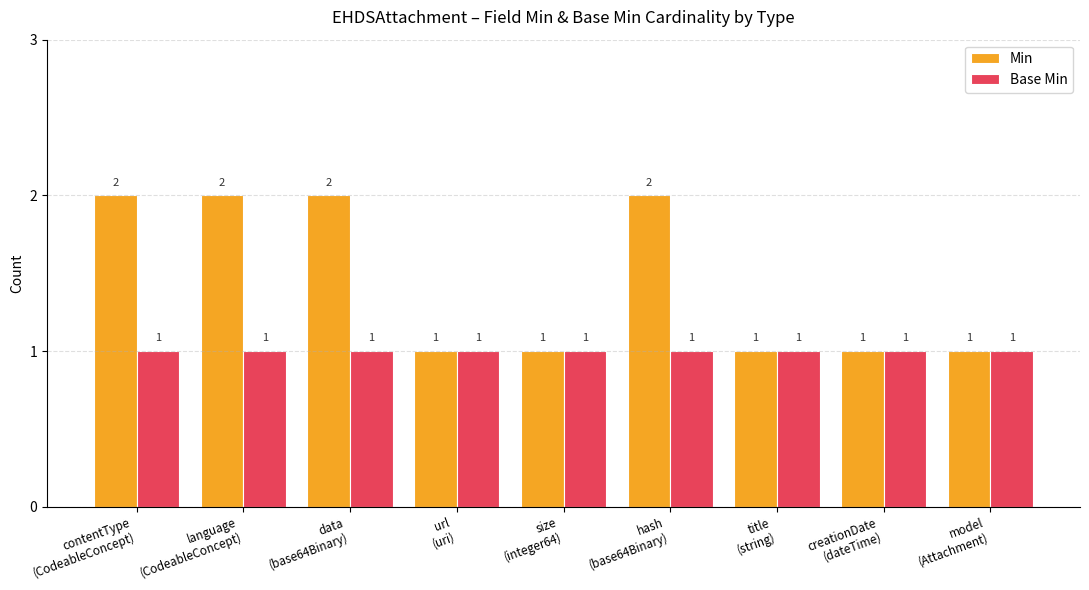

Reading left to right, transcribe all the data shown in this chart.

Min: contentType
(CodeableConcept)=2	language
(CodeableConcept)=2	data
(base64Binary)=2	url
(uri)=1	size
(integer64)=1	hash
(base64Binary)=2	title
(string)=1	creationDate
(dateTime)=1	model
(Attachment)=1
Base Min: contentType
(CodeableConcept)=1	language
(CodeableConcept)=1	data
(base64Binary)=1	url
(uri)=1	size
(integer64)=1	hash
(base64Binary)=1	title
(string)=1	creationDate
(dateTime)=1	model
(Attachment)=1